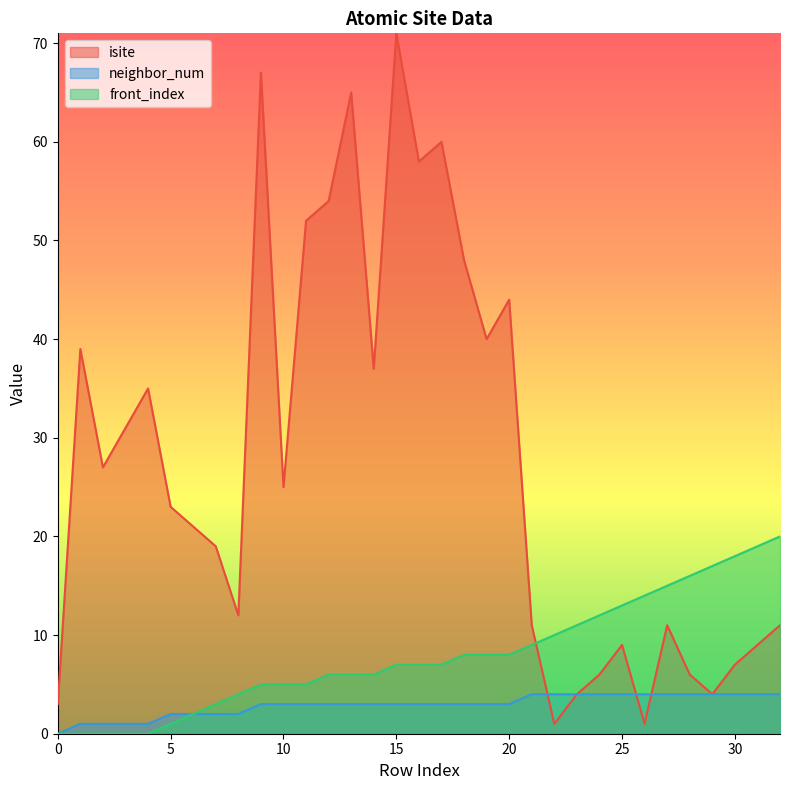

What is the sum of all neighbor_num values?

96